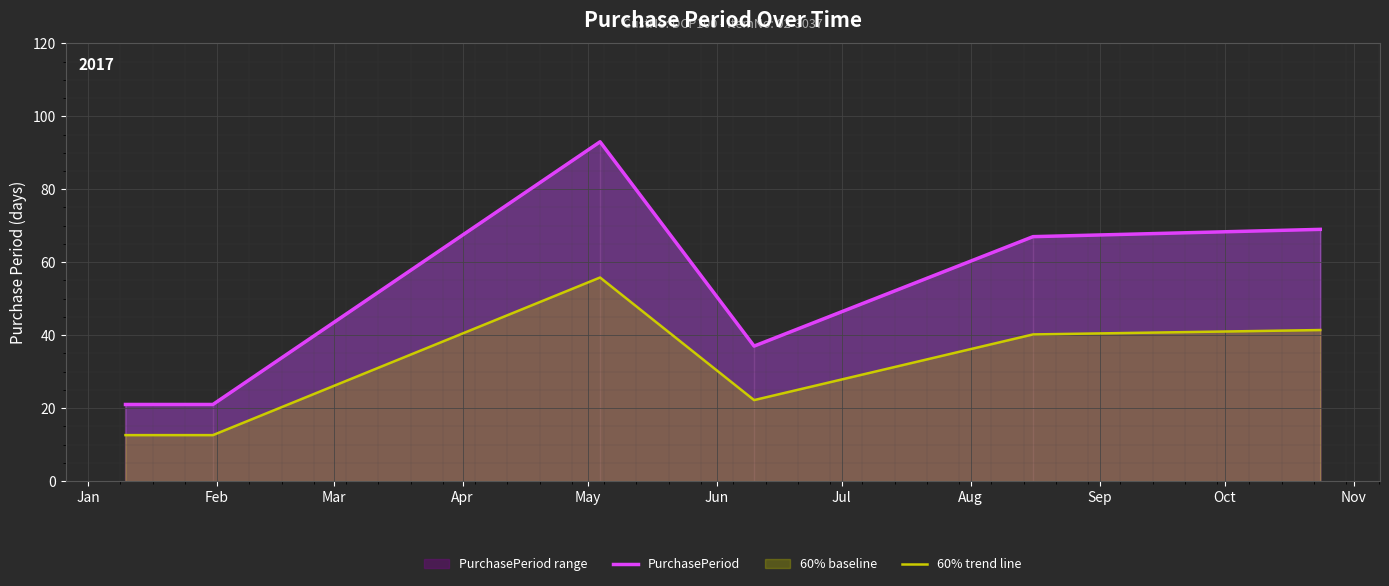

What is the highest value of the PurchasePeriod series?

93.0